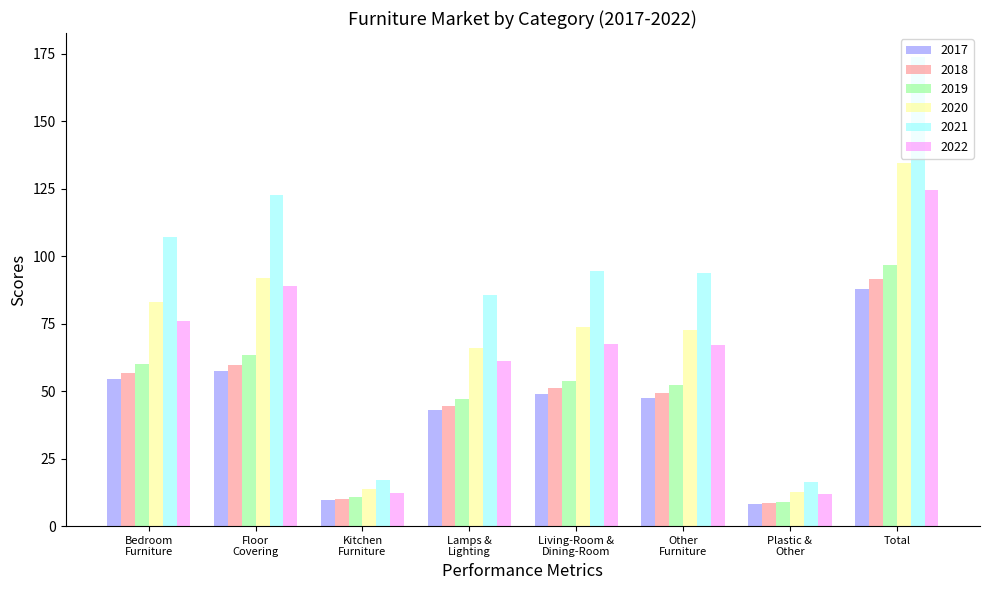

Which series has the largest total across all categories?

2021